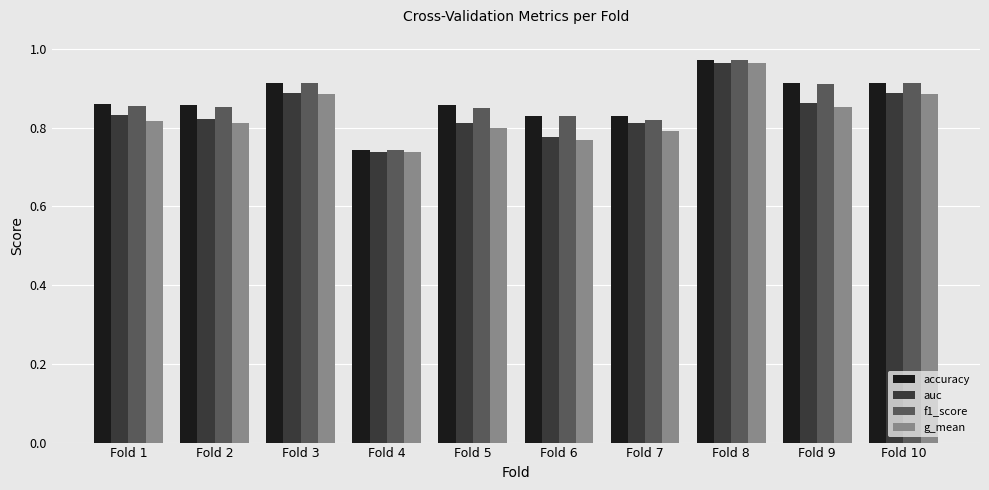

Count the auc values in the range 0 to 1.

10